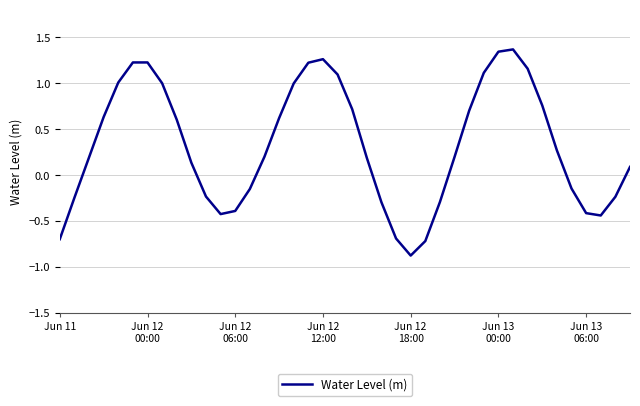

What is the minimum value shown in the chart?

-0.9